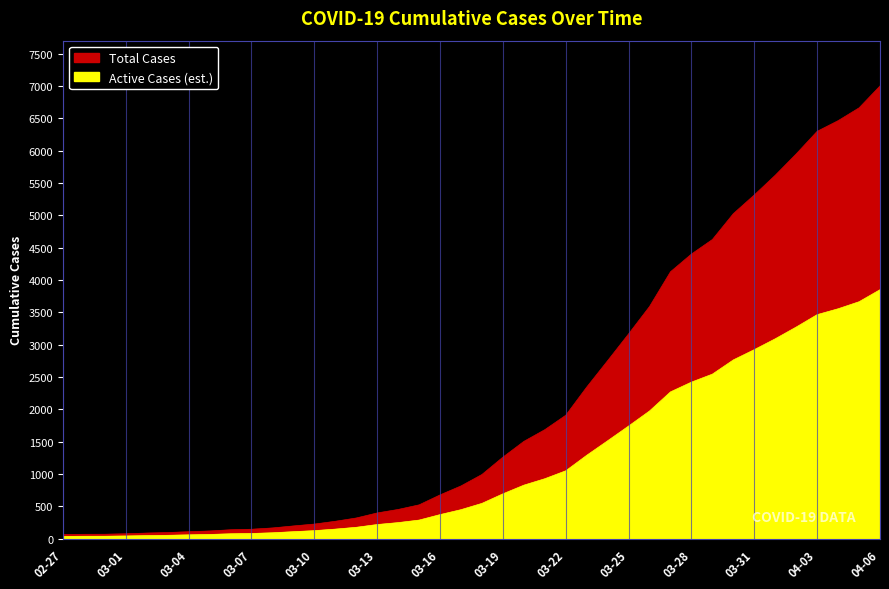

What is the sum of the values at 2020-03-27 and 2020-03-23?

6474